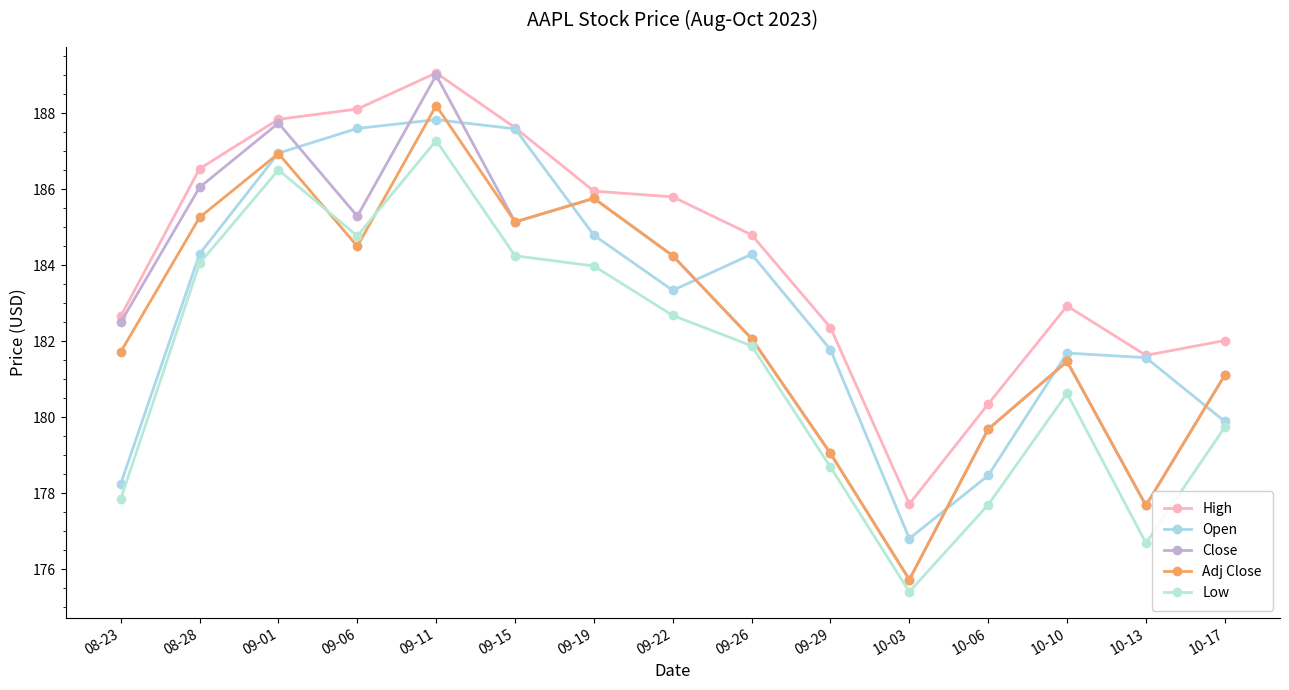

How many values in the Open series are below 183?

7